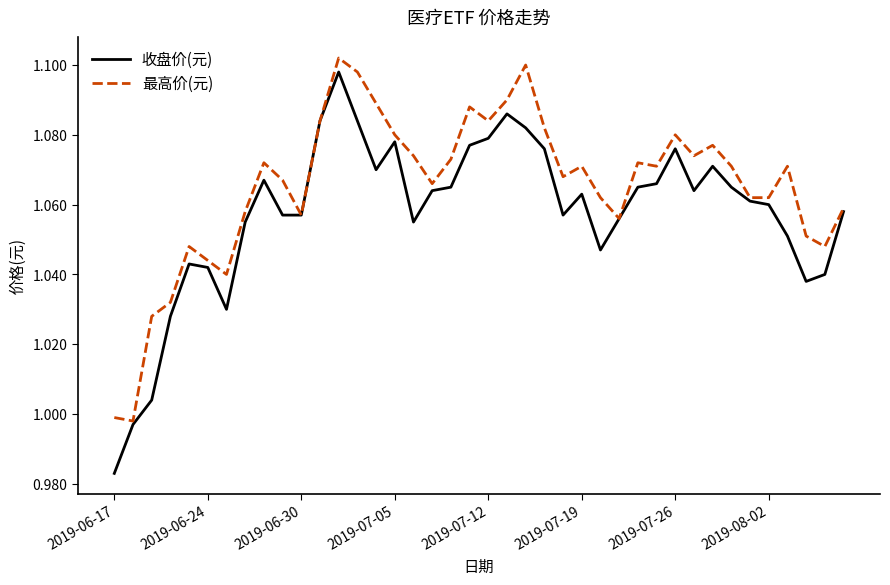

What are all the series names shown in the legend?

收盘价(元), 最高价(元)